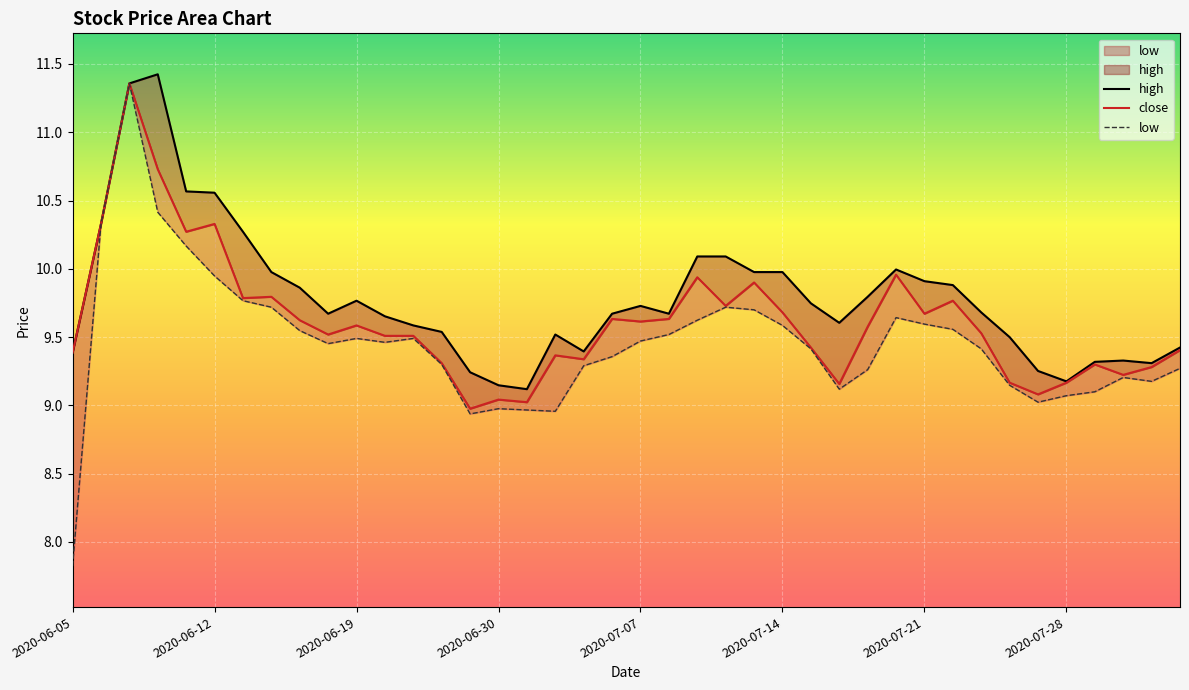

At which category does high reach its first local peak?

2020-06-10